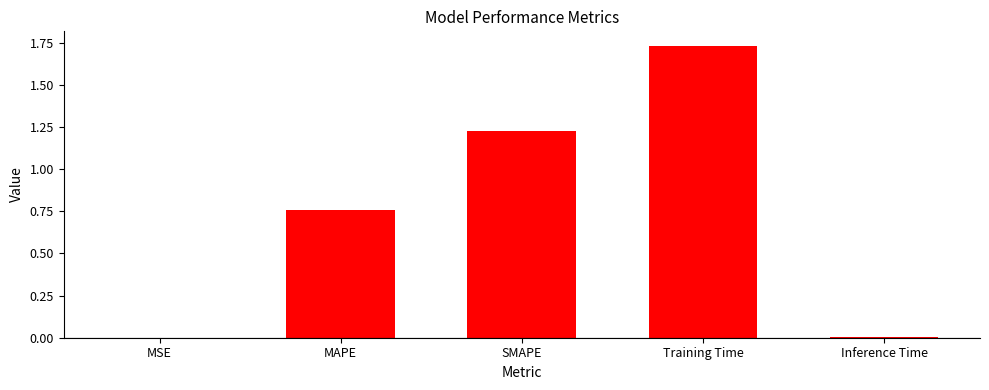

Are the bars horizontal?

No